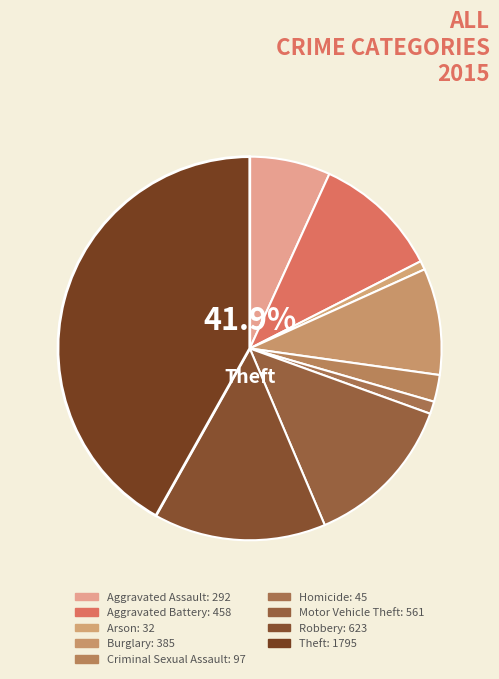

To the nearest percent, what portion does Aggravated Assault represent?

7%